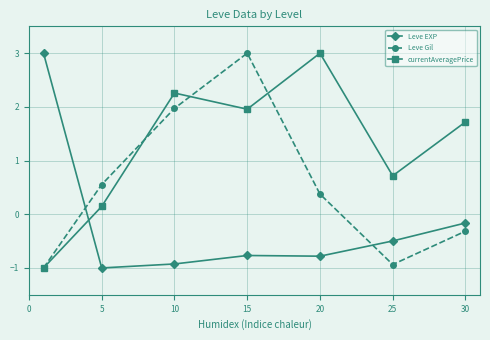

Reading right to left, transcribe all the data shown in this chart.

Leve EXP: -0.2	-0.5	-0.8	-0.8	-0.9	-1.0	3.0
Leve Gil: -0.3	-0.9	0.4	3.0	2.0	0.6	-1.0
currentAveragePrice: 1.7	0.7	3.0	2.0	2.3	0.1	-1.0